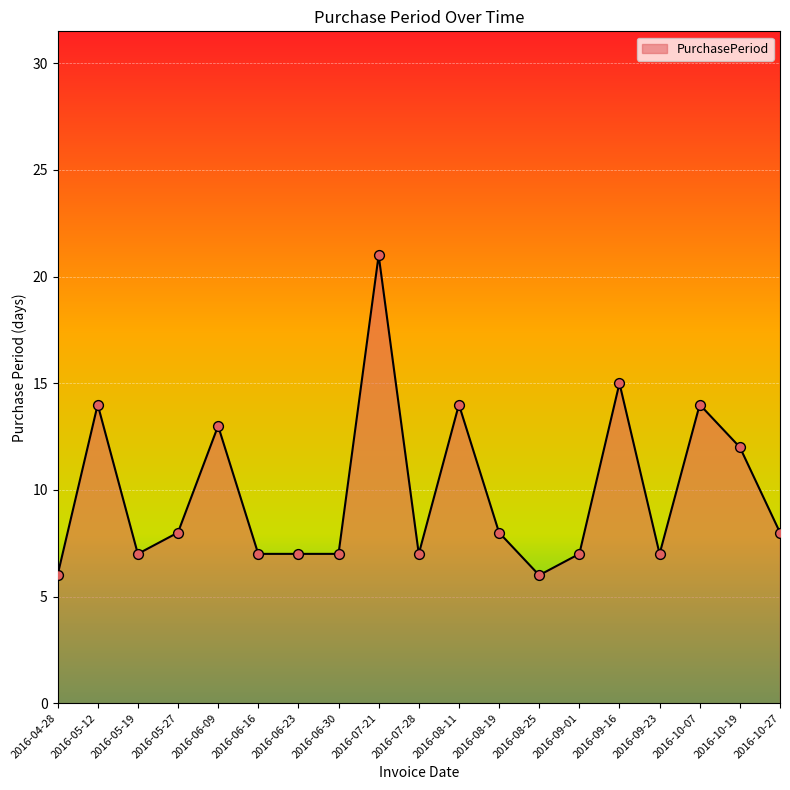

What is the change in value from 2016-06-16 to 2016-10-07?

+7